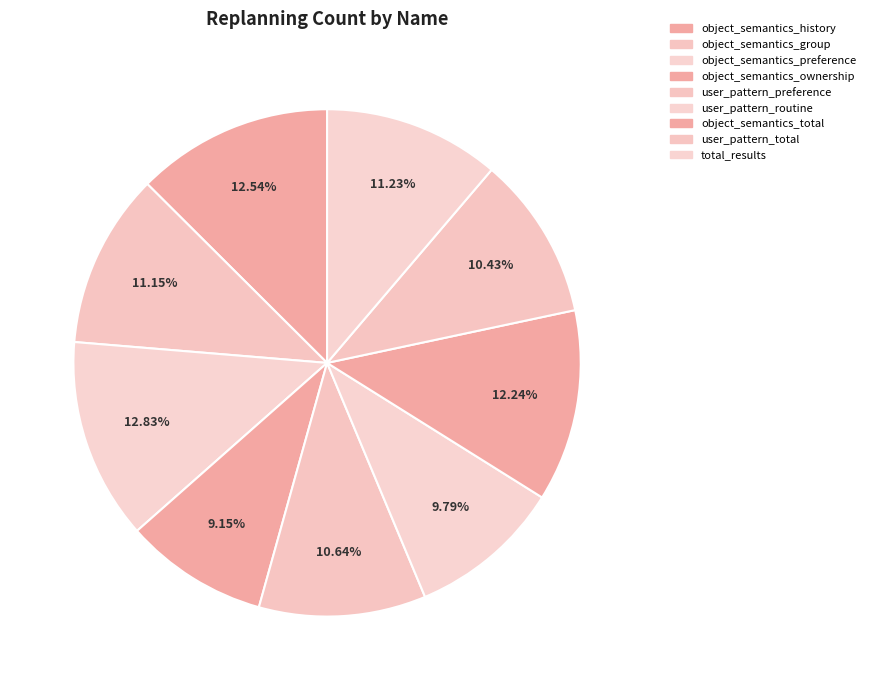

What percentage is the object_semantics_preference slice, to the nearest percent?

13%